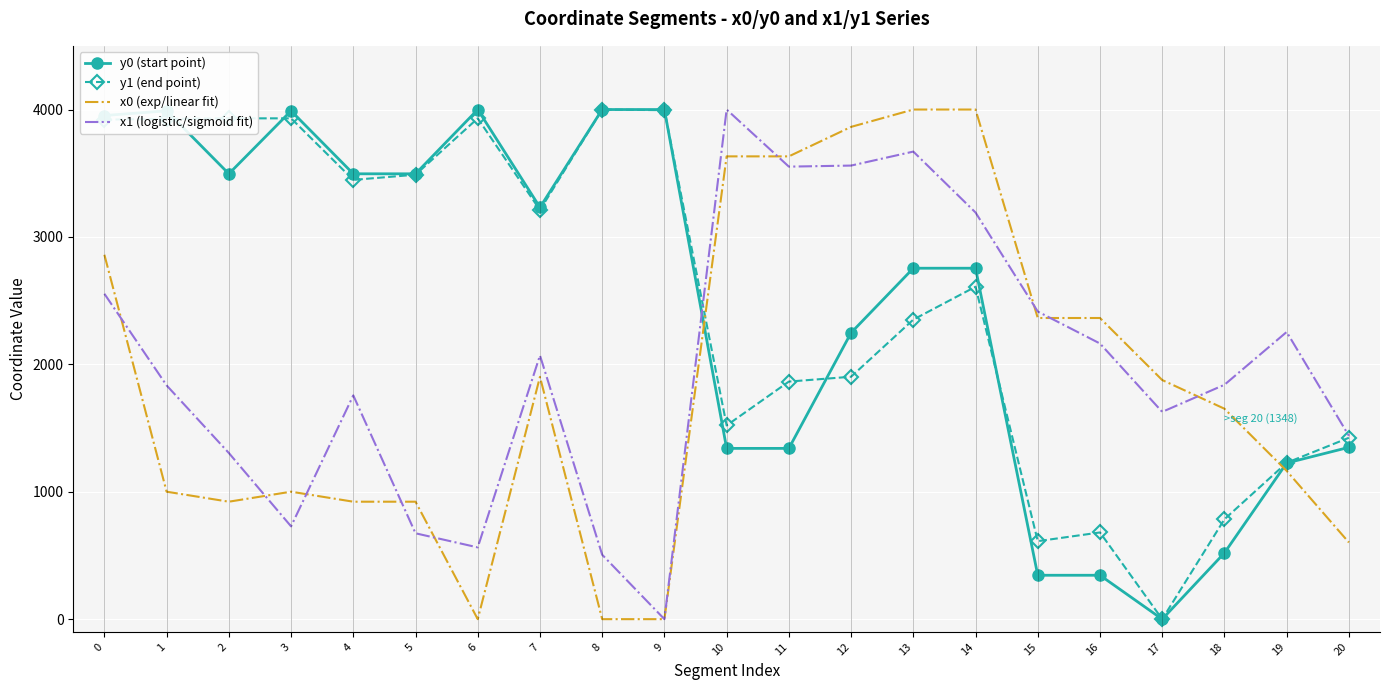

What is the approximate value of x1 (logistic/sigmoid fit) at 0?

2553.8